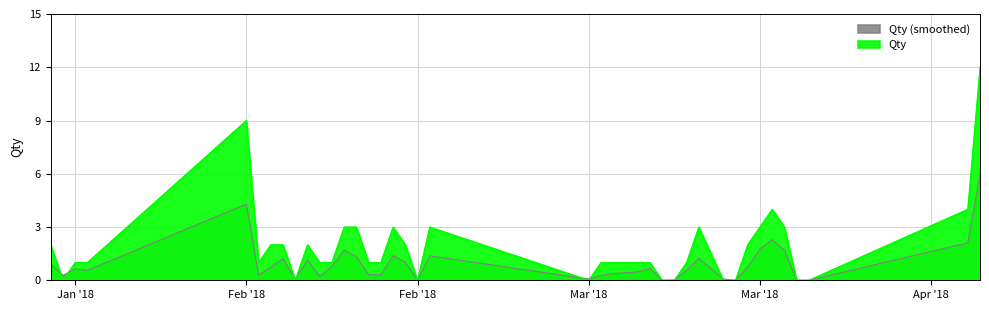

What is the difference between the values at 29/03/2018 and 26/03/2018?

1